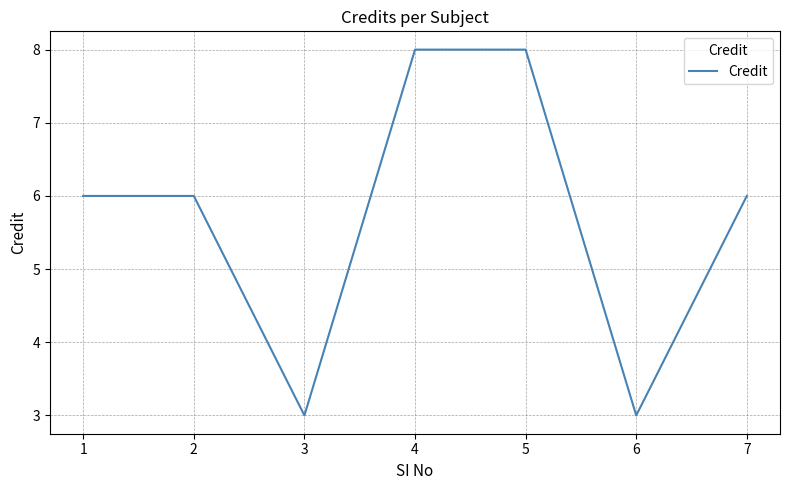

Read the value at 7.

6